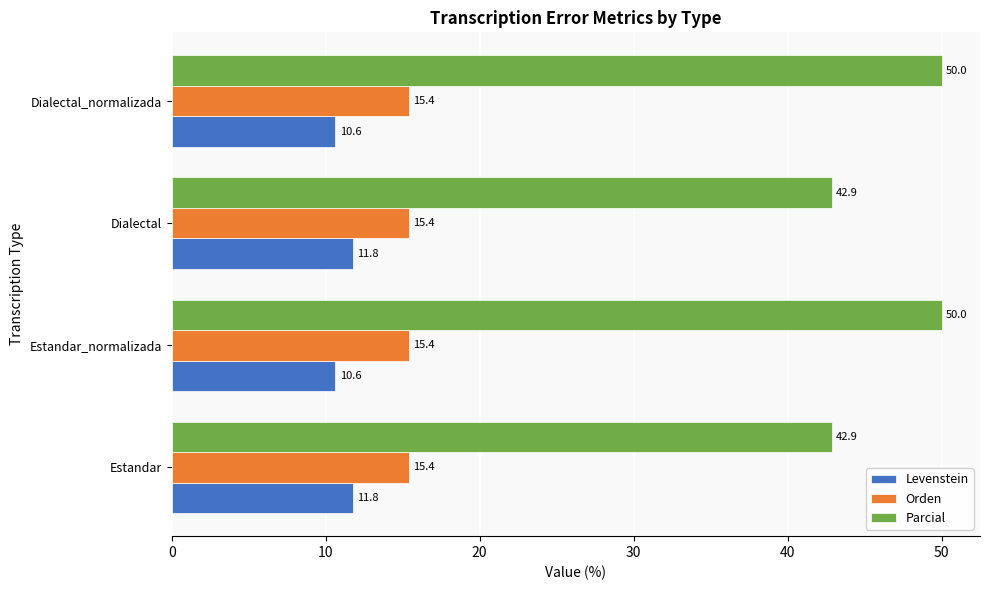

List the series in order of their peak value, highest first.

Parcial, Orden, Levenstein